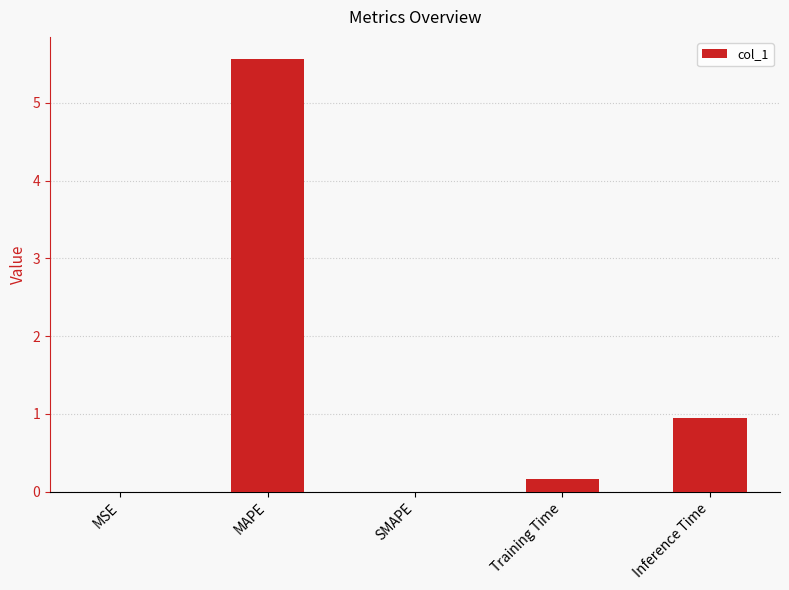

What is the greatest value displayed?

5.6